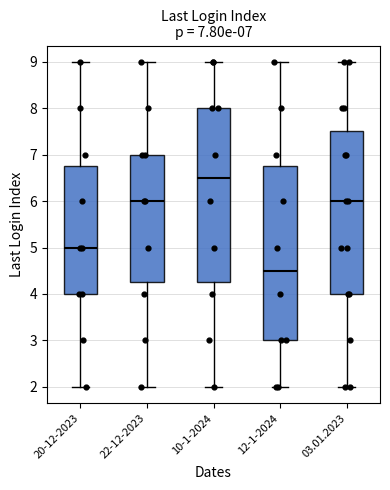

Which box has the lowest median line?

12-1-2024